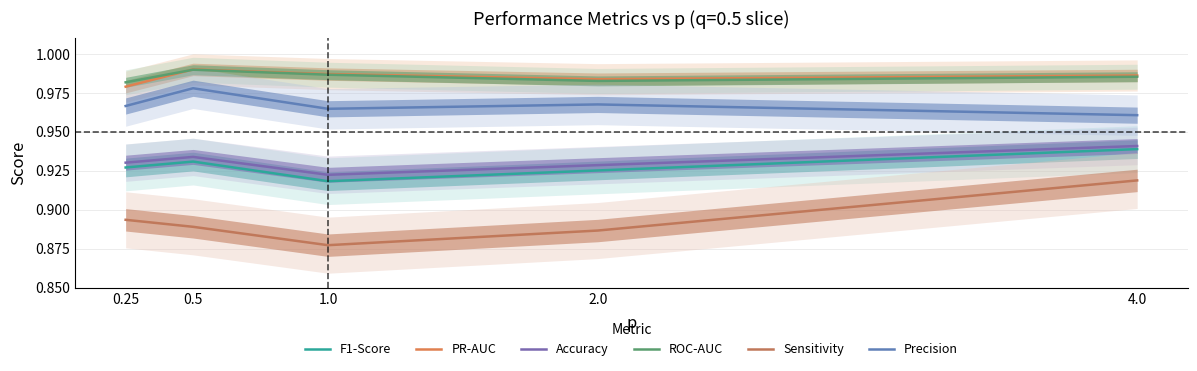

What is the total value across all series at 4.0?

5.7